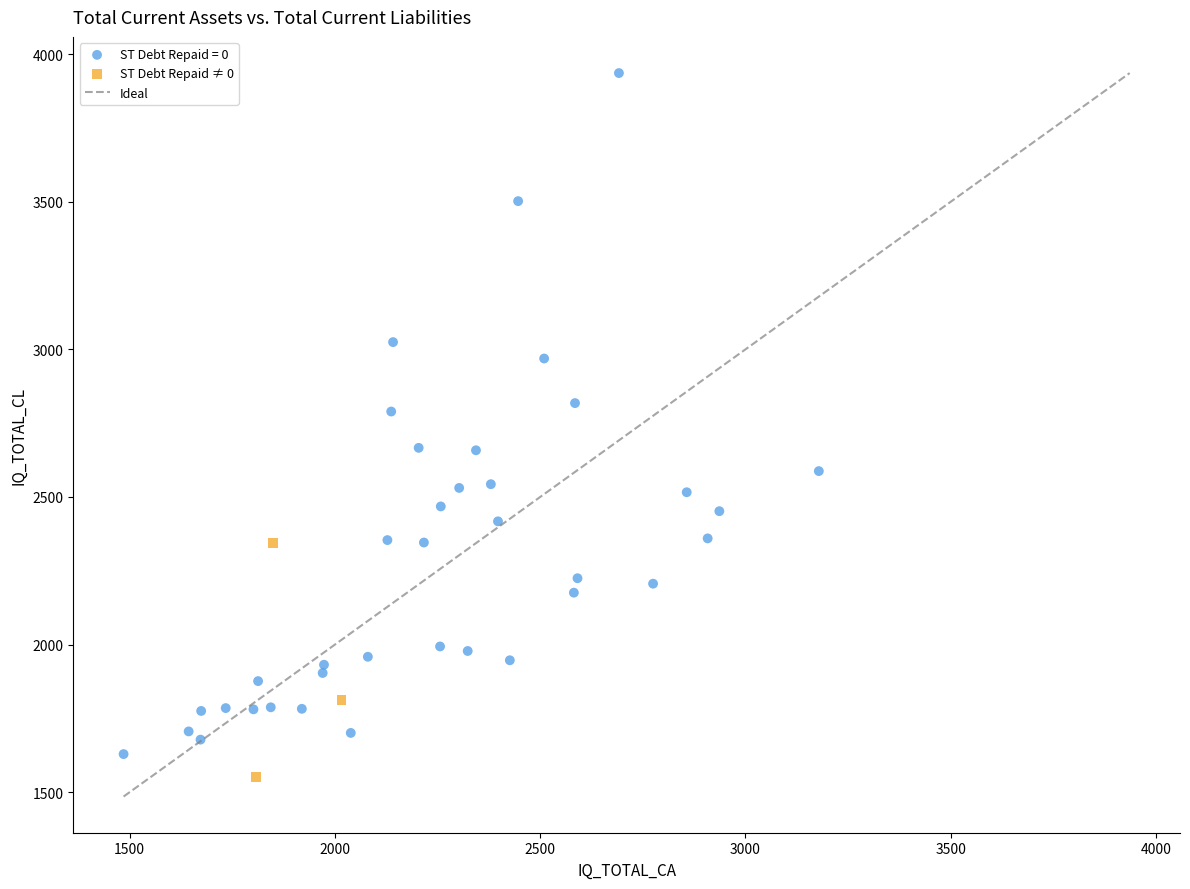

Which series reaches the maximum Y coordinate?

ST Debt Repaid = 0